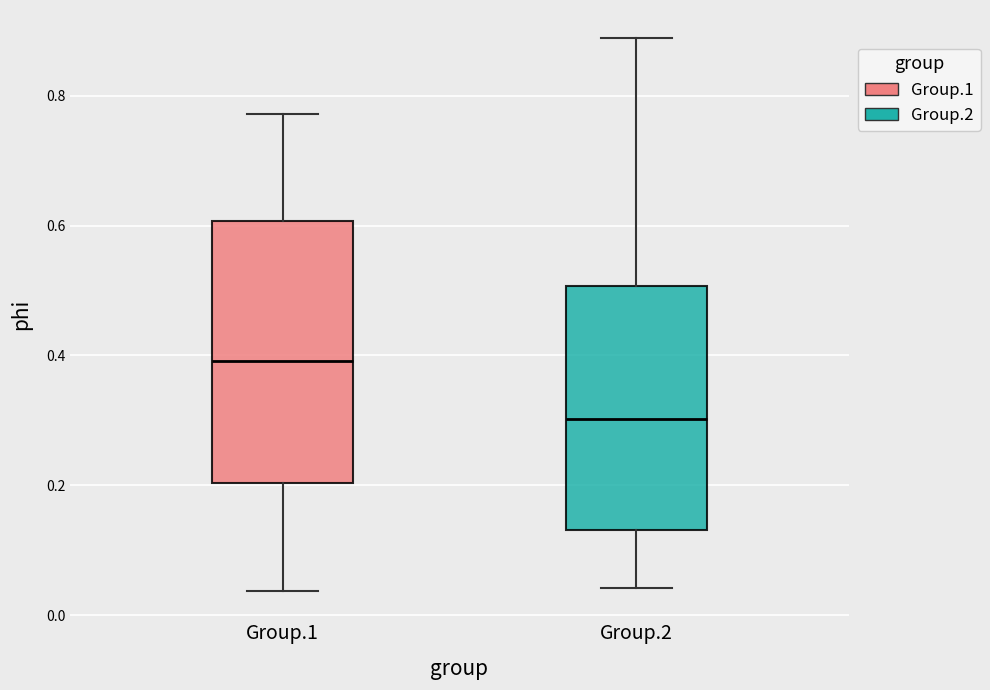

Reading left to right, transcribe this box plot: for each box, give where its median line is, the range the box spans, and where its two whiskers end, as read against the y-axis. The values are not printed on the chart, so give them approximately, as read against the axis.

Group.1: median 0.40, box 0.20 to 0.60, whiskers 0.04 to 0.78
Group.2: median 0.30, box 0.14 to 0.50, whiskers 0.04 to 0.88